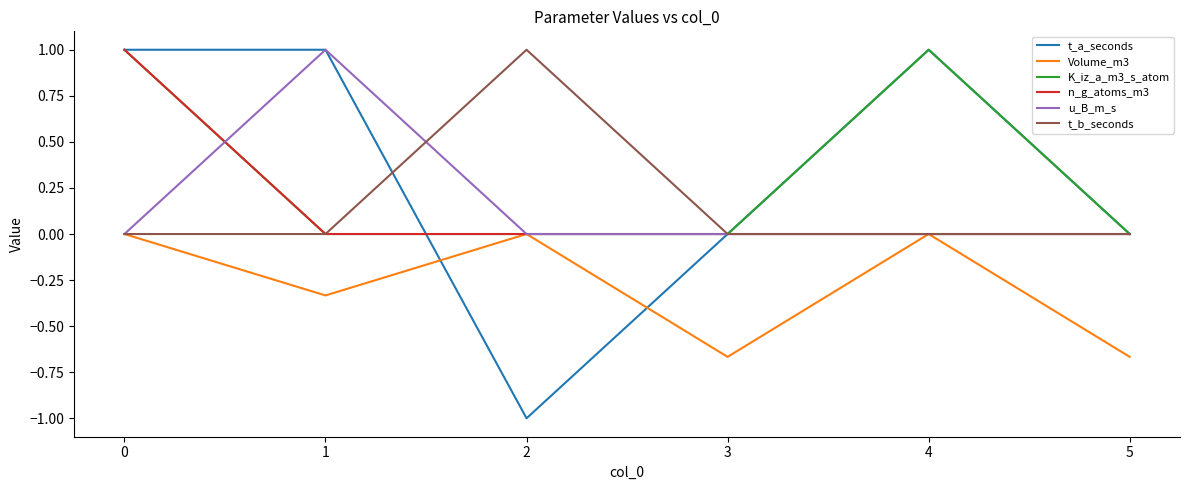

What is the spread (max minus min) of values at 2?

2.0